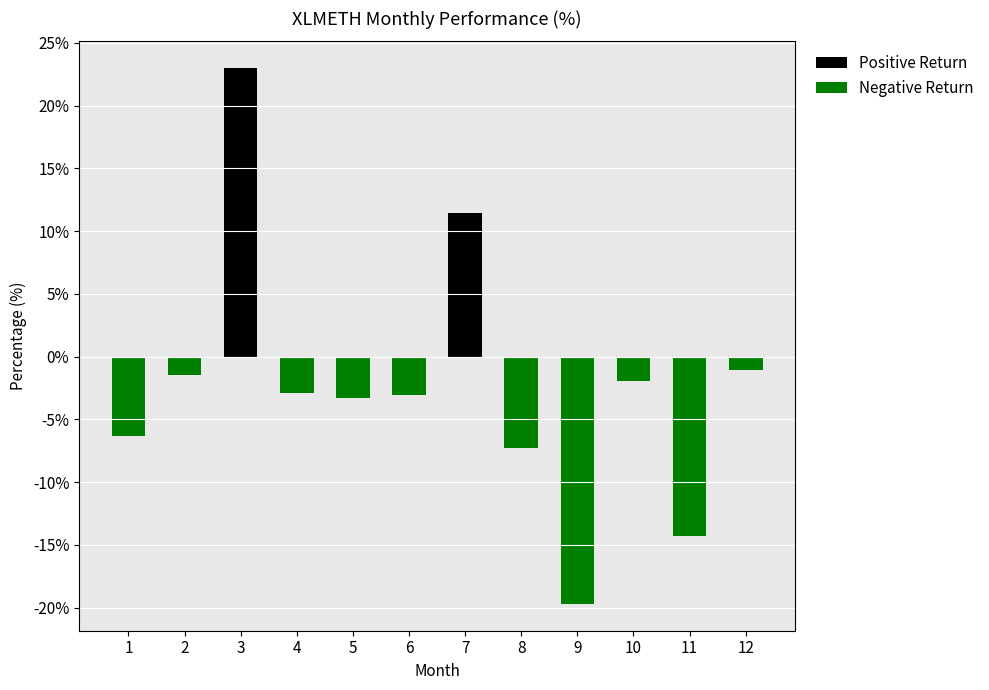

How many groups of bars are there?

12